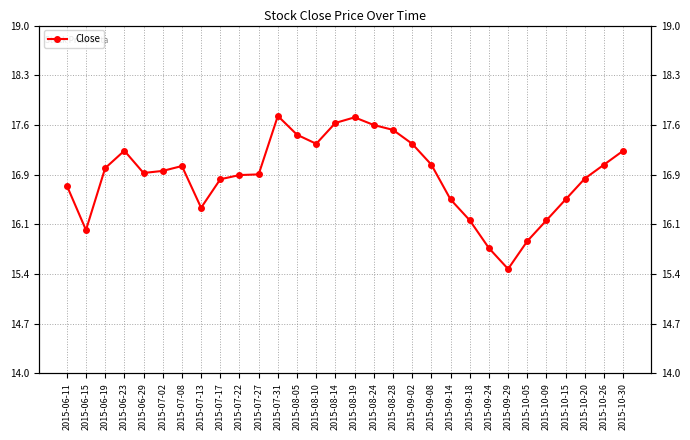

Between 2015-06-11 and 2015-07-08, which is larger?

2015-07-08